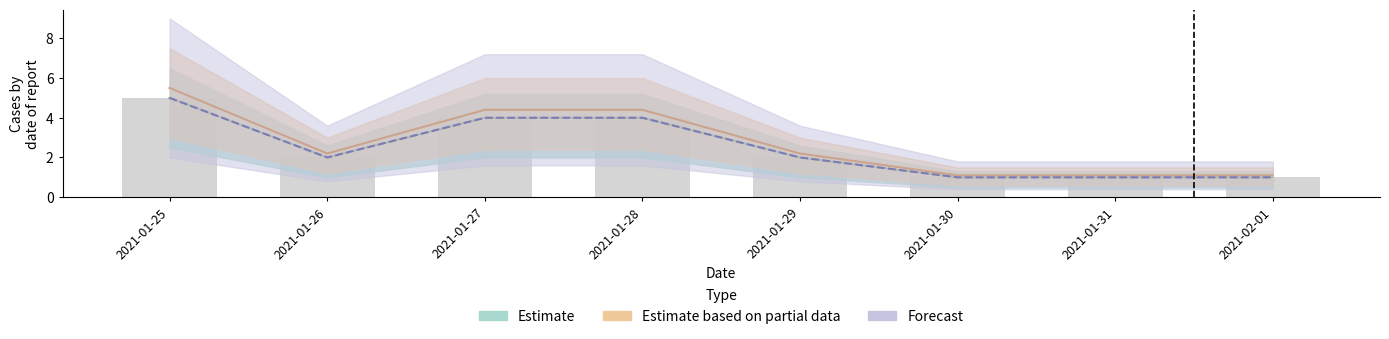

The chart shows a value of 3 at 2021-01-25. True or false?

False